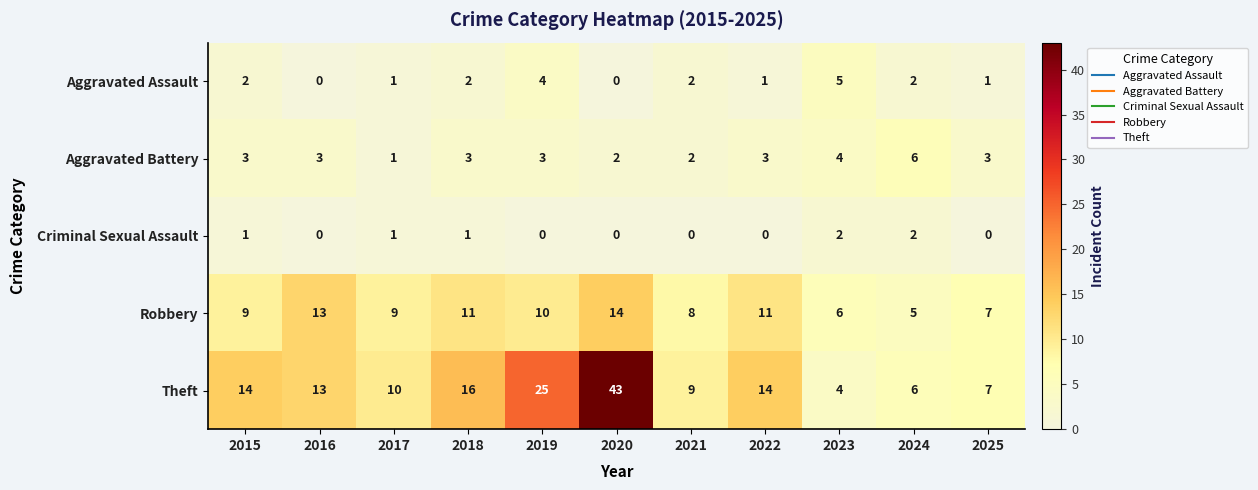

The value of Aggravated Assault at 2016 is 0. True or false?

True